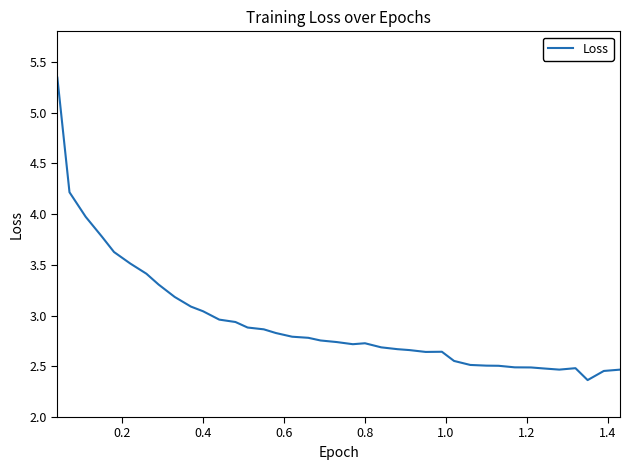

What is the smallest value displayed?

2.4